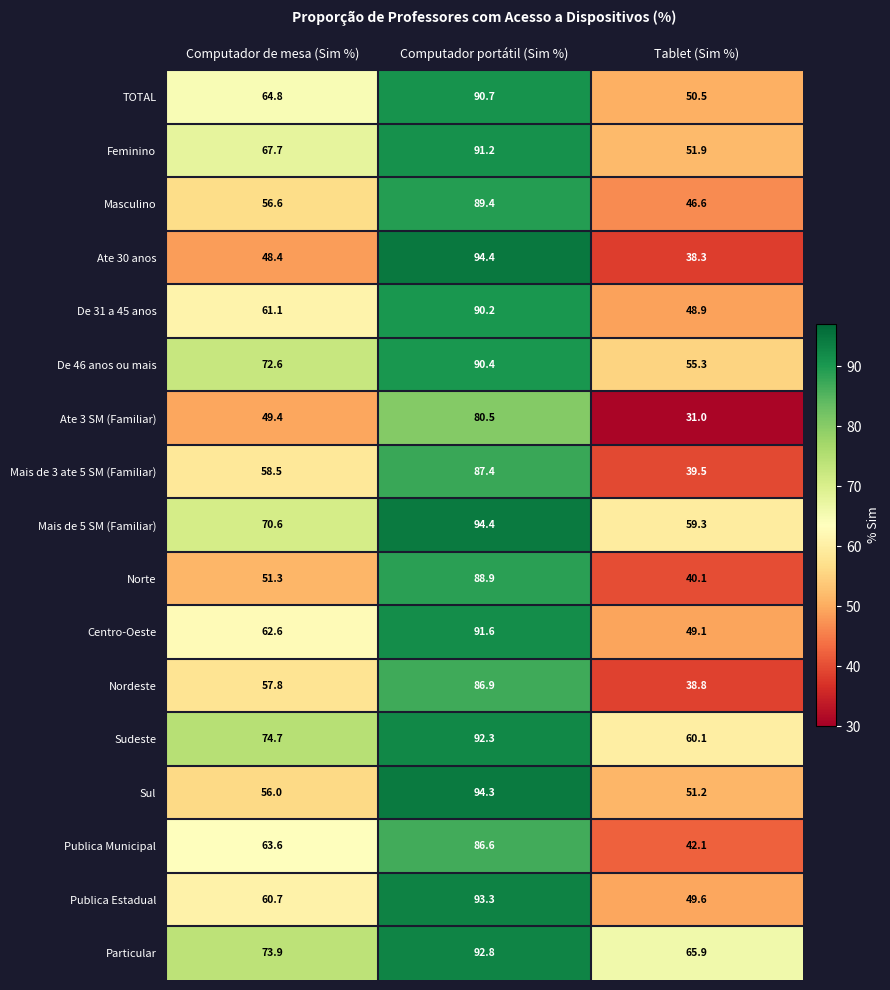

Which series has the widest spread of values?

Ate 30 anos